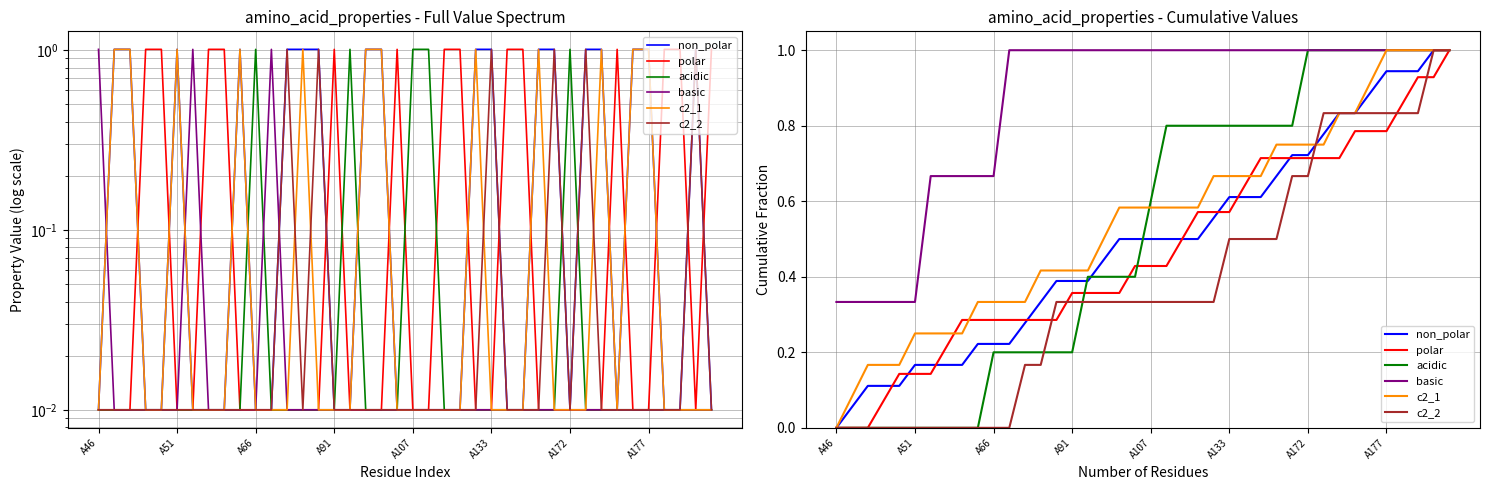

The value of polar at 11 is 0.2. True or false?

False